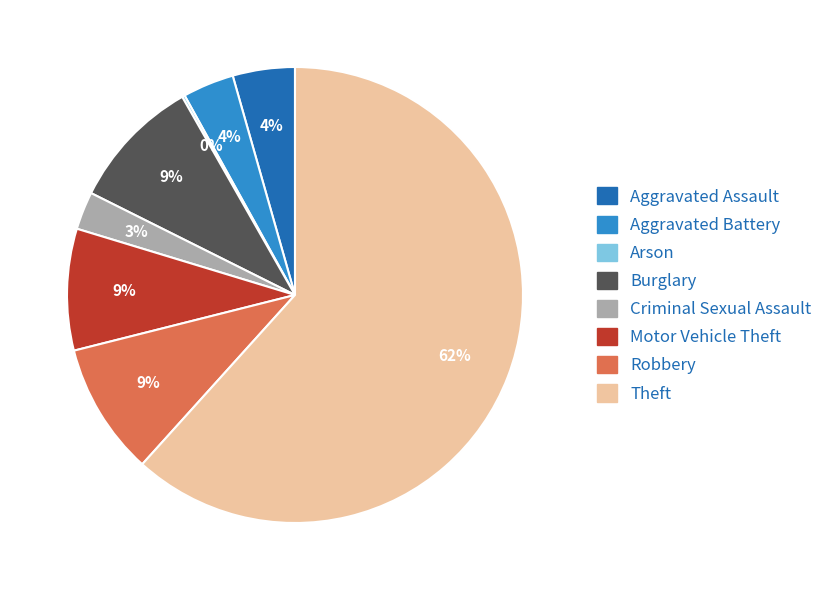

What is the largest slice in the pie chart?

Theft